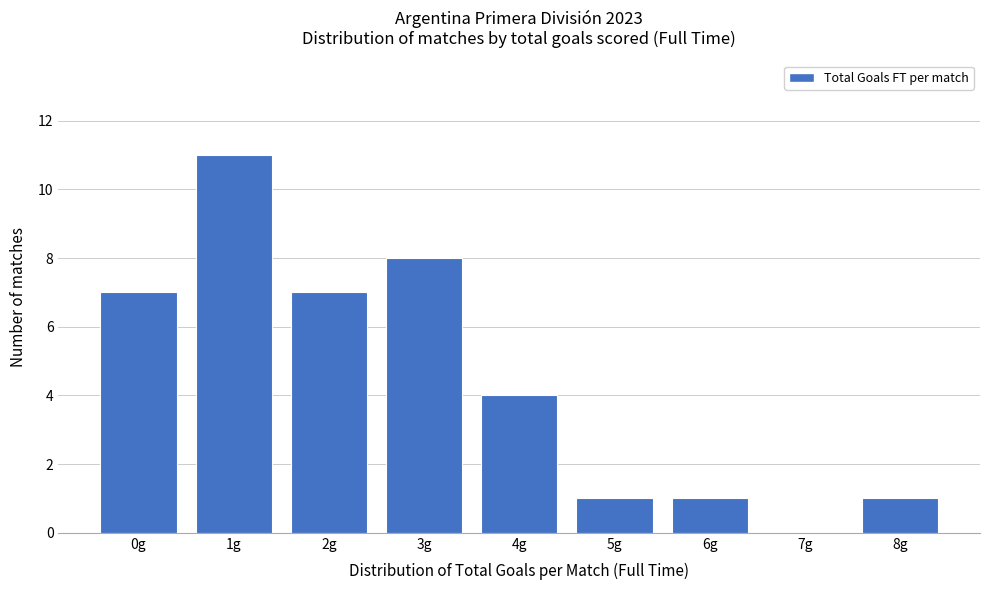

Reading left to right, transcribe all the data shown in this chart.

0g=7	1g=11	2g=7	3g=8	4g=4	5g=1	6g=1	7g=0	8g=1